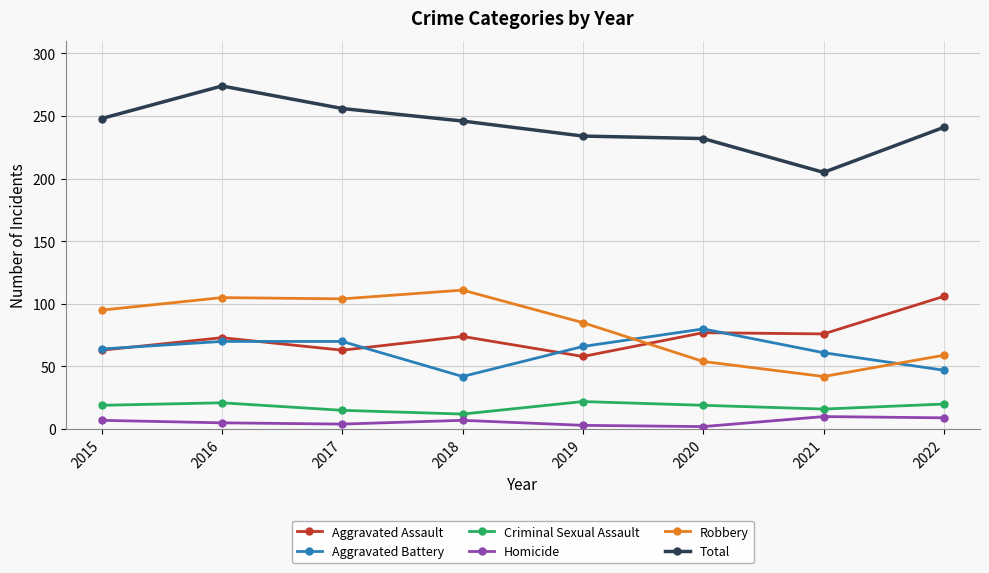

True or false: Aggravated Battery and Homicide intersect in this chart.

False